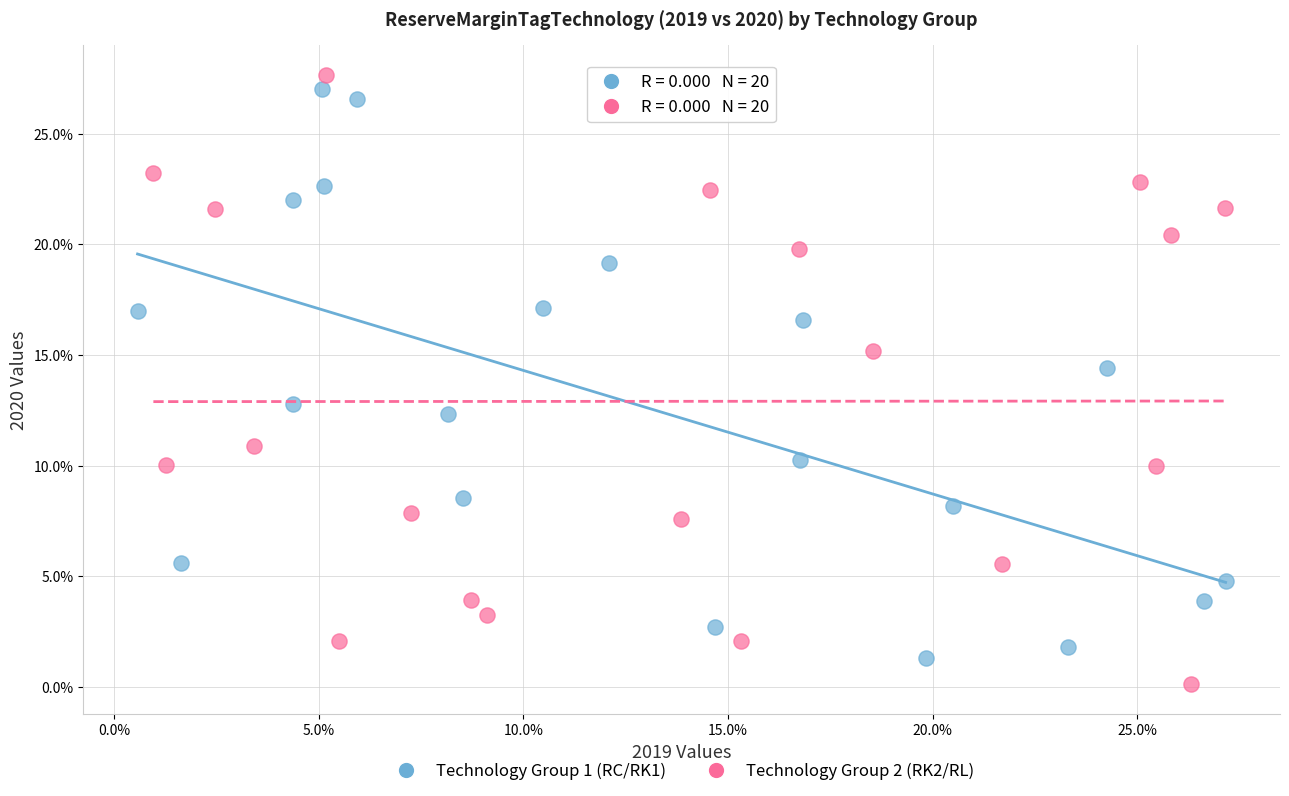

What are all the series names shown in the legend?

Technology Group 1 (RC/RK1), Technology Group 2 (RK2/RL)